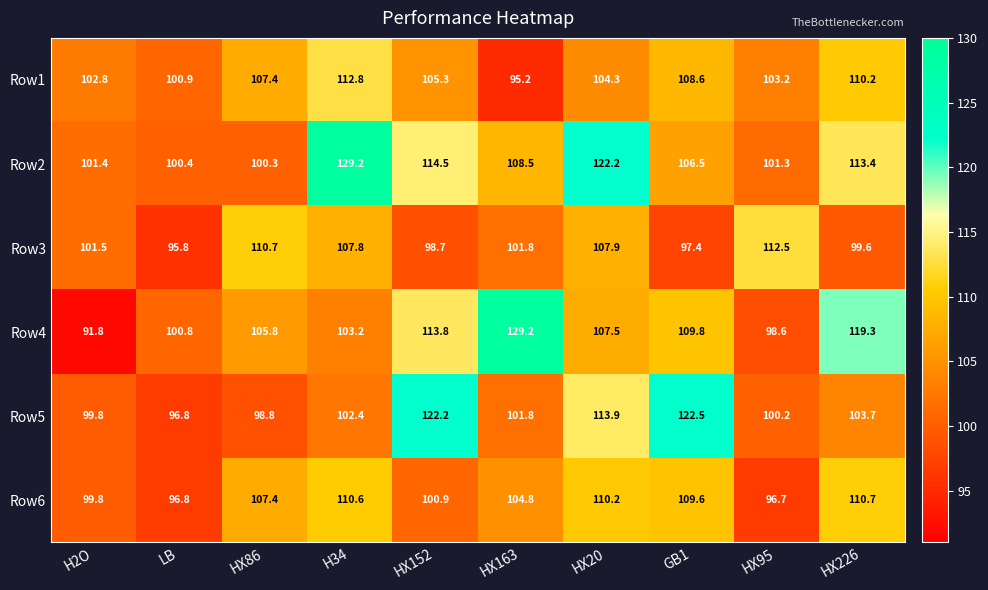

The Row6 series shows 20.7 at HX95. True or false?

False